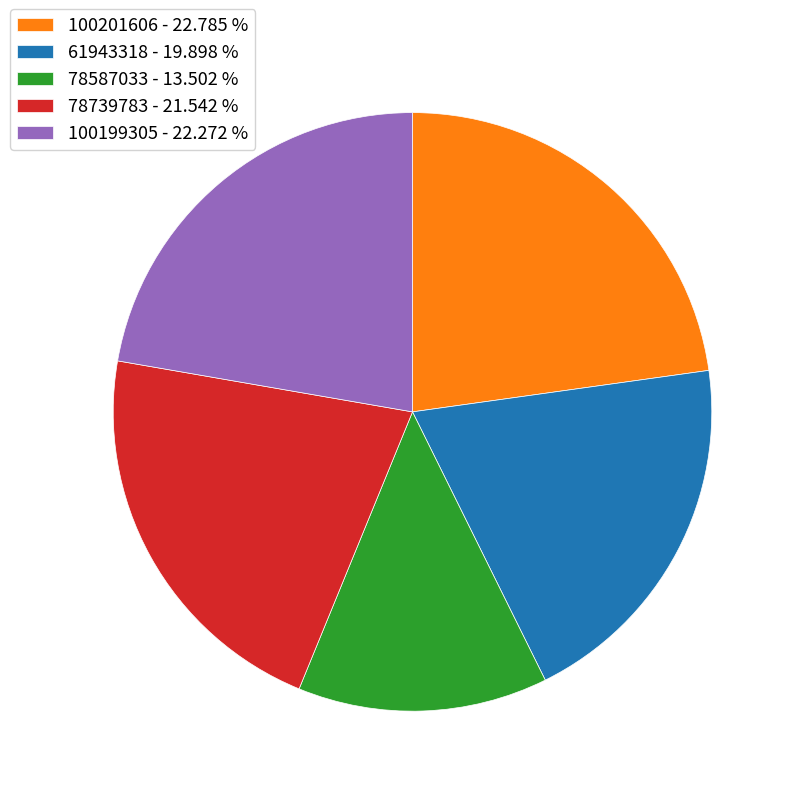

Do 100201606 - 22.785 % and 61943318 - 19.898 % together represent more than half of the pie?

No